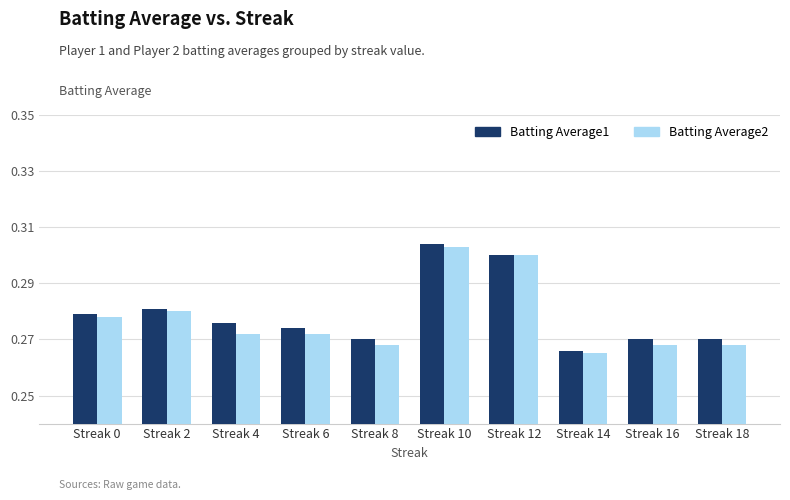

Rank the series by their average value, from highest to lowest.

Batting Average1, Batting Average2